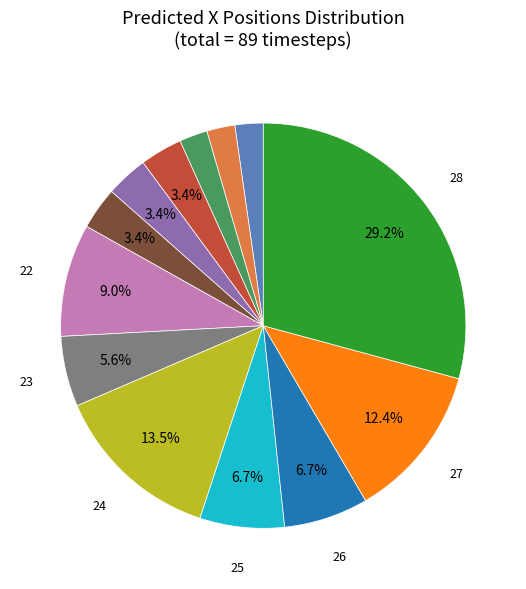

Count the number of slices in the pie.

13